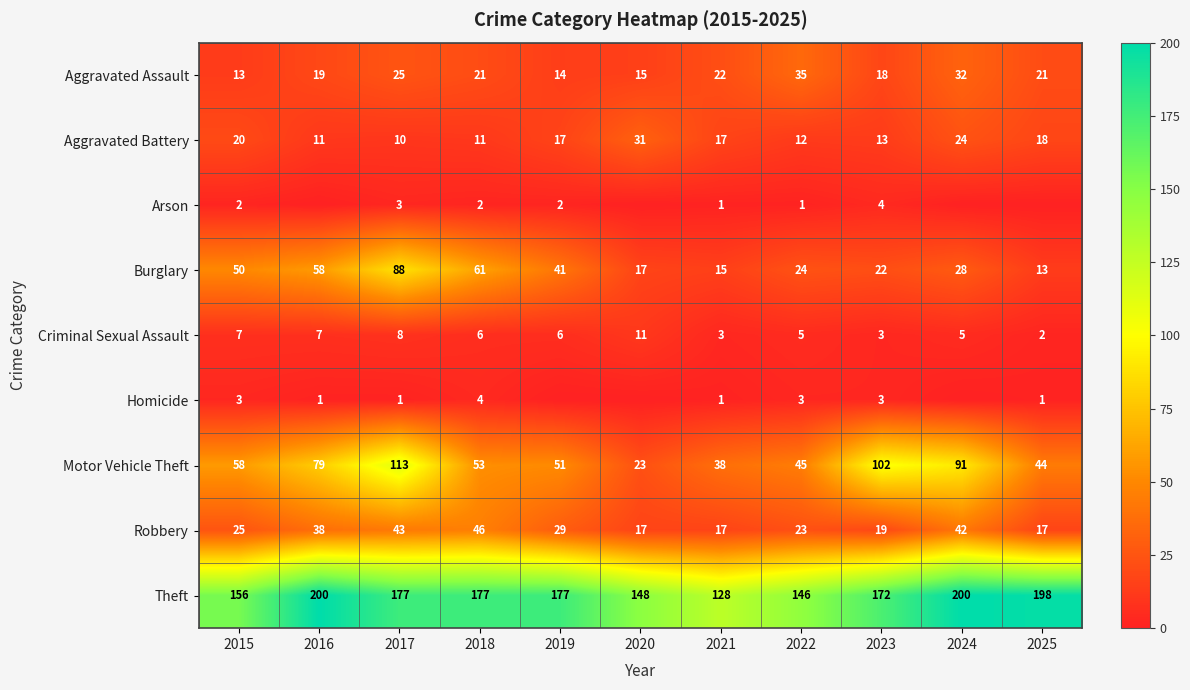

How many data points does each series have?

11